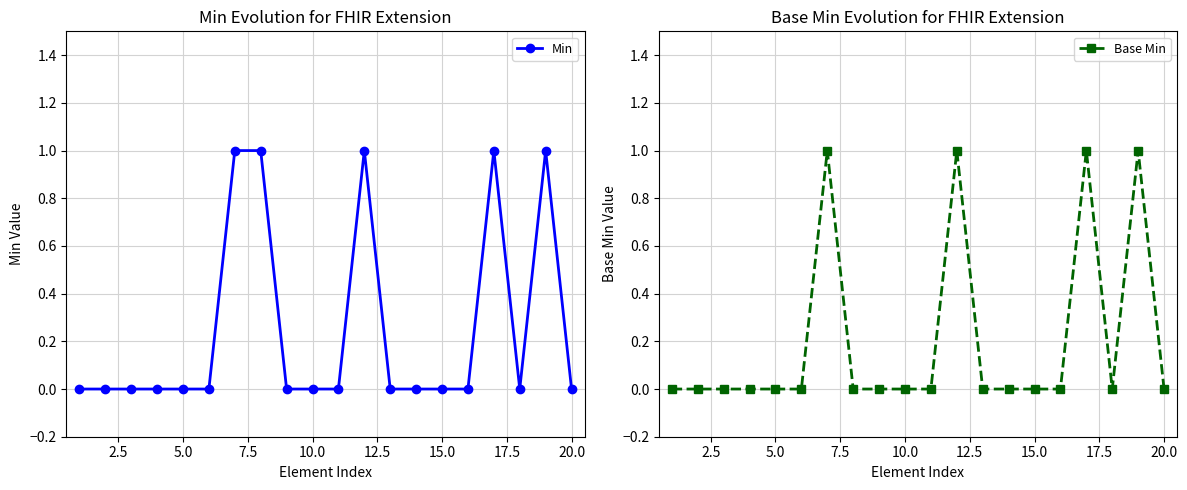

True or false: Min has a value of 0 at 16.

False